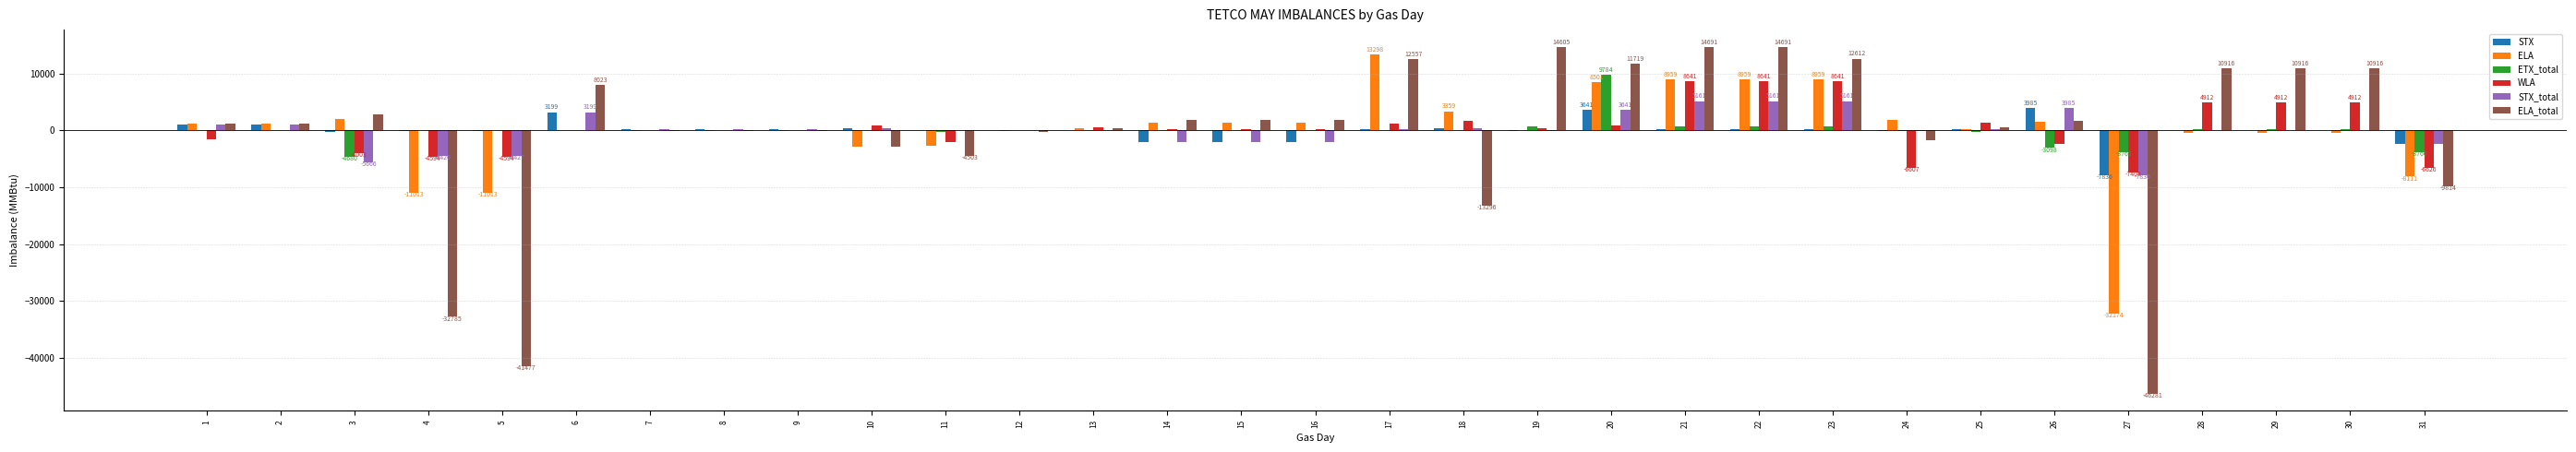

Which series changed the most between 11 and 14?

ELA_total